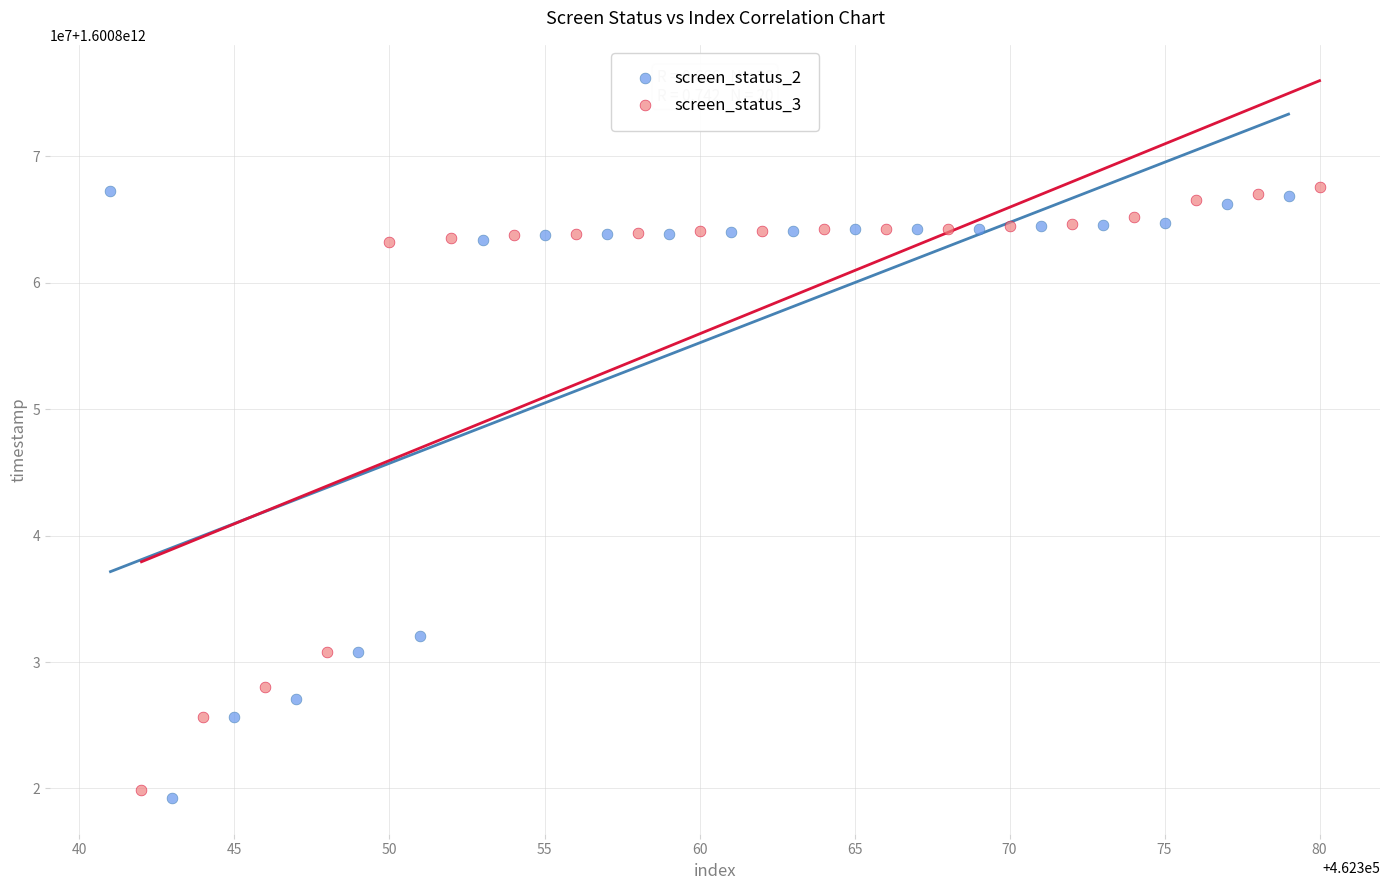

Which series has the largest Y range (max minus min)?

screen_status_2